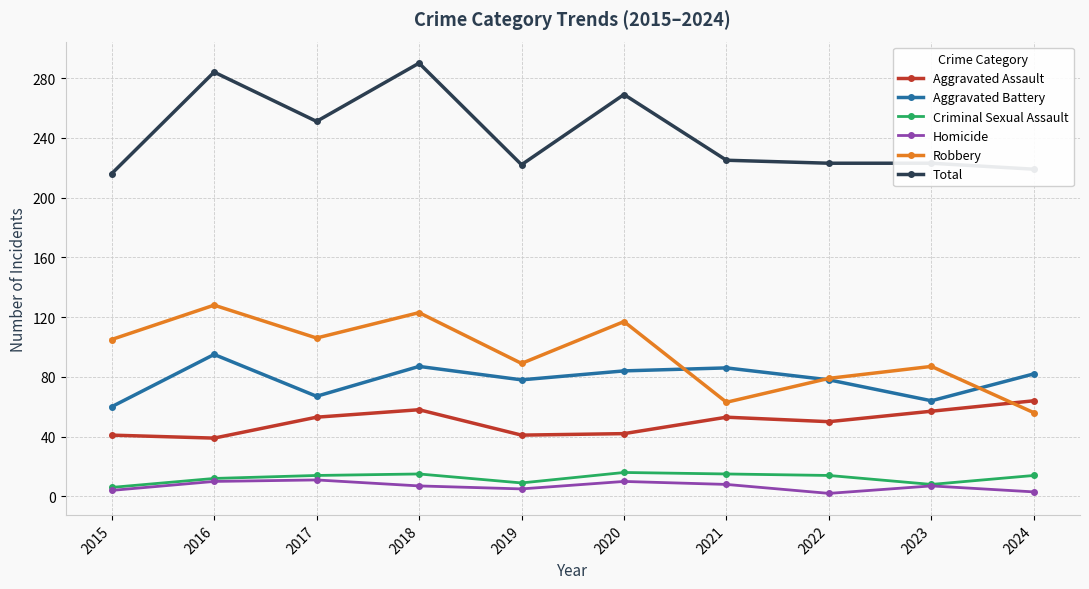

Which series has the largest total across all categories?

Total